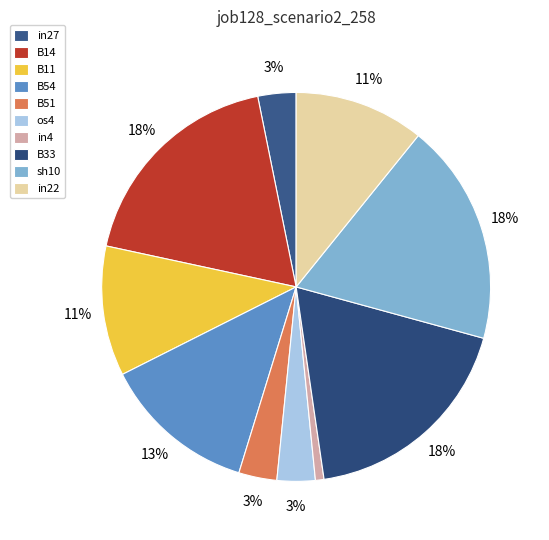

To the nearest percent, what portion does in22 represent?

11%